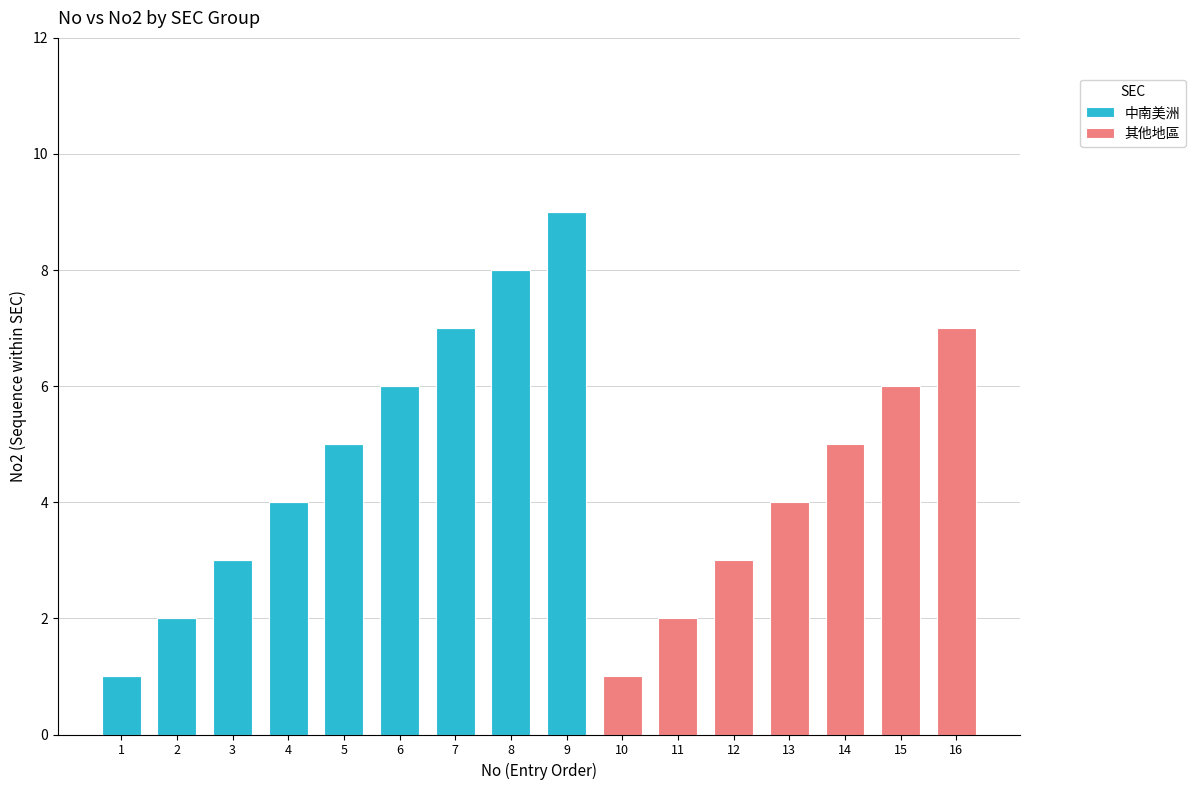

Are the bars grouped side by side (vs. stacked)?

No